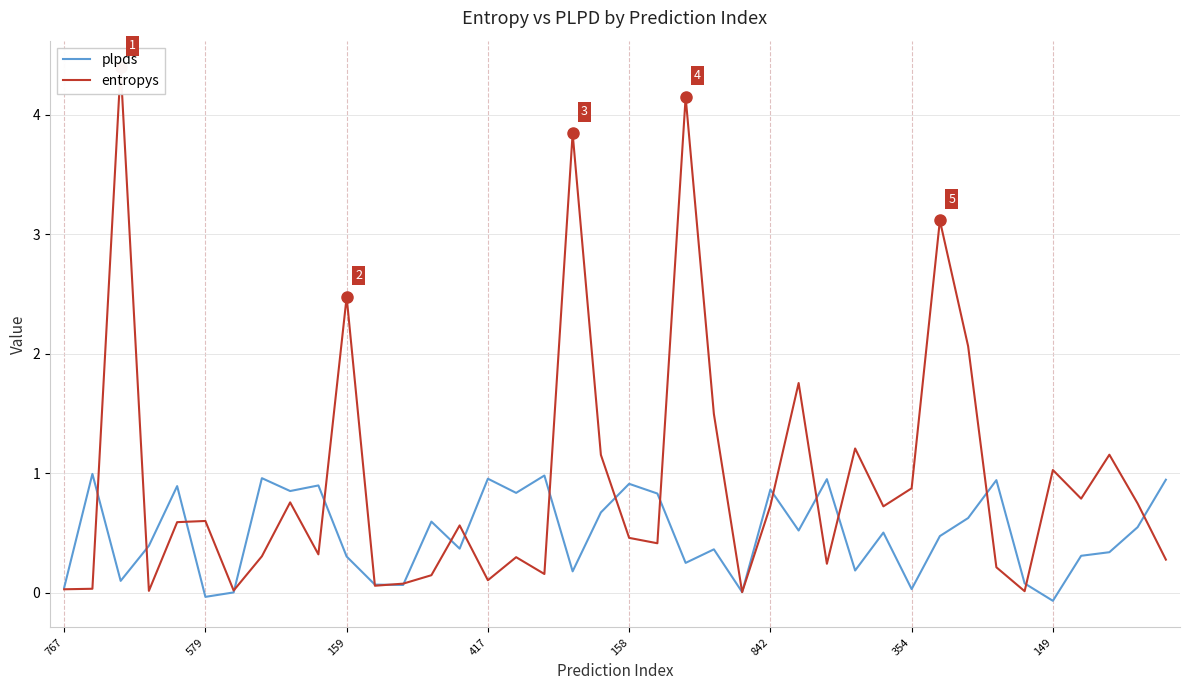

What is the greatest value displayed?

4.4